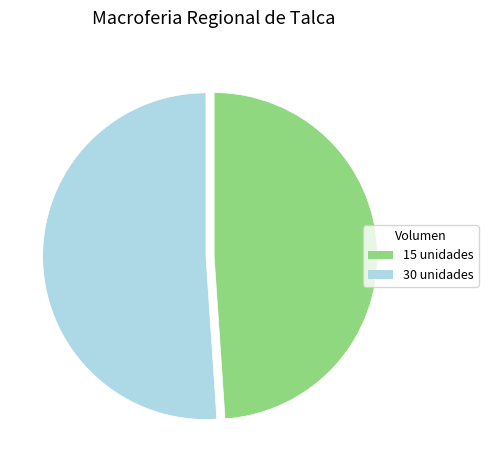

Rank the categories by value from lowest to highest.

15, 30